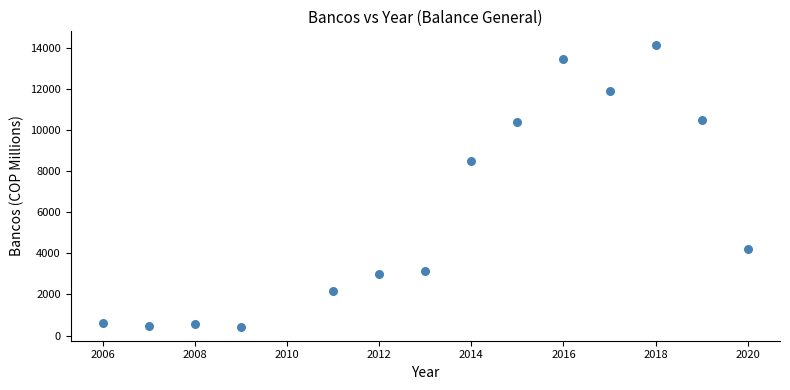

What Y value in the scatter plot is closest to 7281?

8483.1